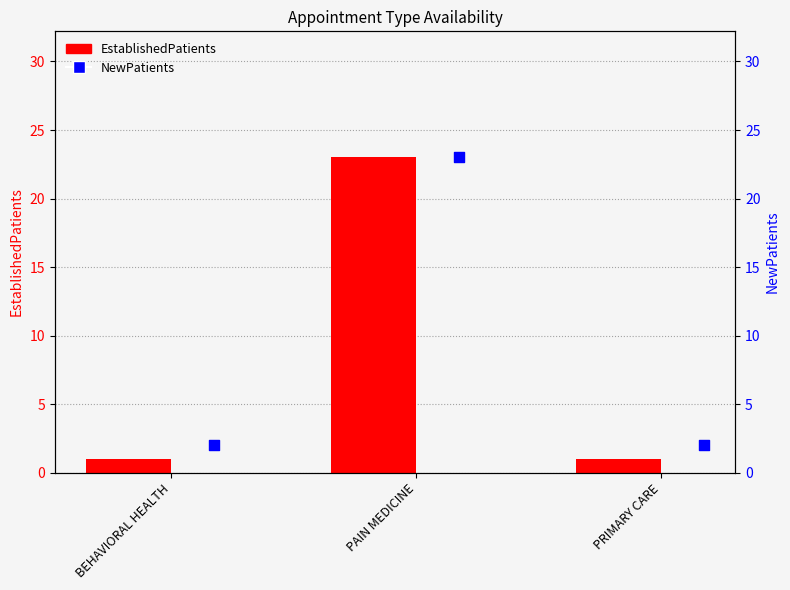

Which series reaches the minimum Y coordinate?

EstablishedPatients